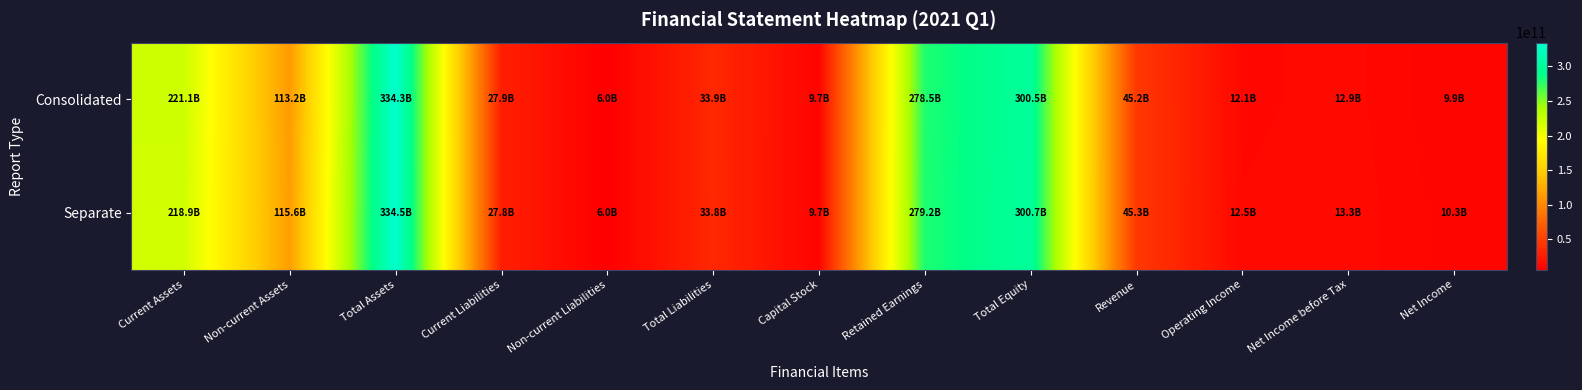

Reading left to right, transcribe all the data shown in this chart.

Consolidated: Current Assets=221096002209	Non-current Assets=113222968273	Total Assets=334318970482	Current Liabilities=27864809109	Non-current Liabilities=5991848178	Total Liabilities=33856657287	Capital Stock=9700035000	Retained Earnings=278527361626	Total Equity=300462313195	Revenue=45223755908	Operating Income=12074008606	Net Income before Tax=12926899968	Net Income=9923522672
Separate: Current Assets=218903878669	Non-current Assets=115601457269	Total Assets=334505335938	Current Liabilities=27803513556	Non-current Liabilities=5993848178	Total Liabilities=33797361734	Capital Stock=9700035000	Retained Earnings=279238999112	Total Equity=300707974204	Revenue=45282143331	Operating Income=12531094037	Net Income before Tax=13328288210	Net Income=10324910914